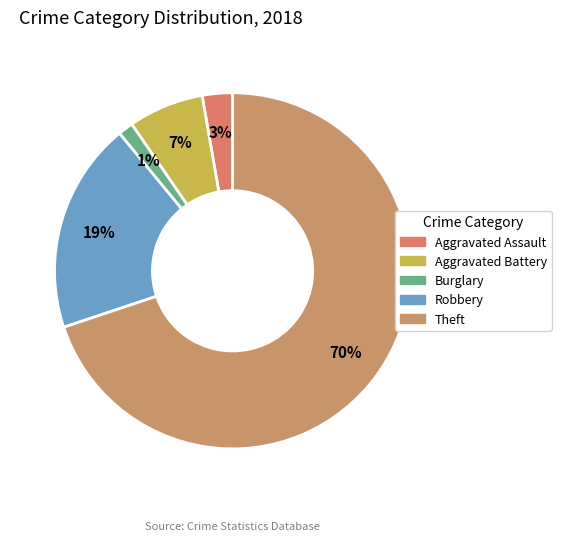

How many segments does this pie chart have?

5